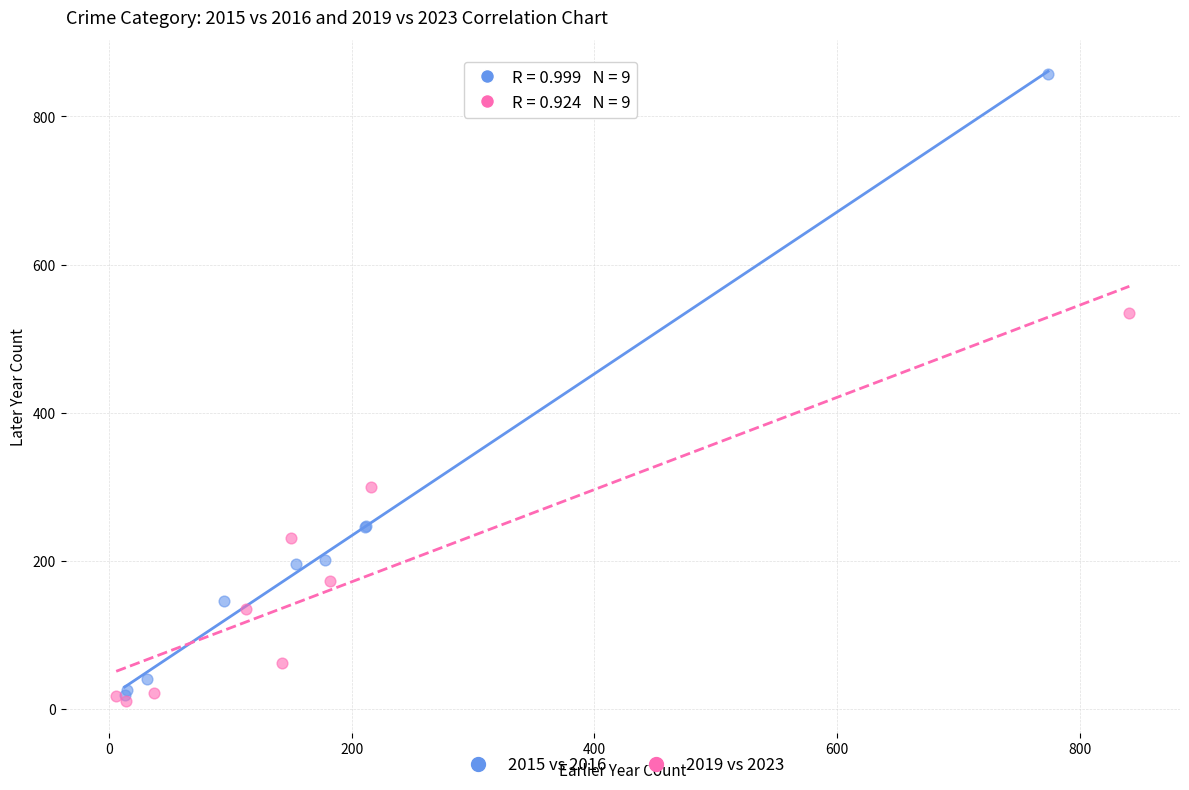

Which series has the widest spread of Y values?

2015 vs 2016